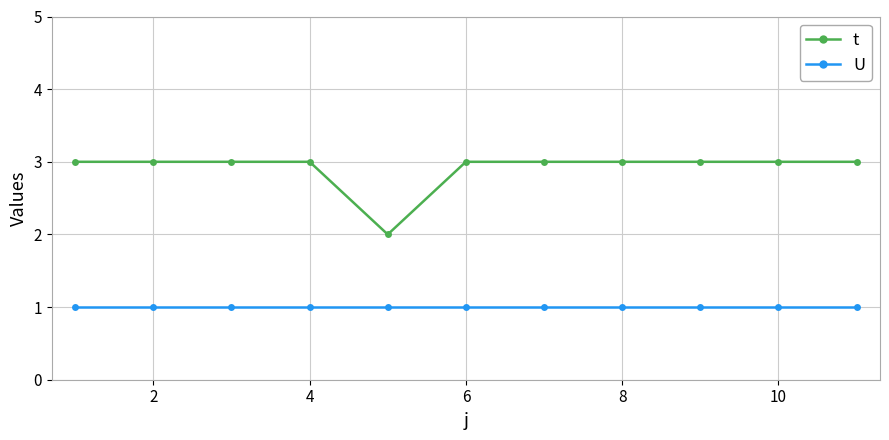

Reading left to right, list all the values displayed in this chart.

t: 3	3	3	3	2	3	3	3	3	3	3
U: 1	1	1	1	1	1	1	1	1	1	1